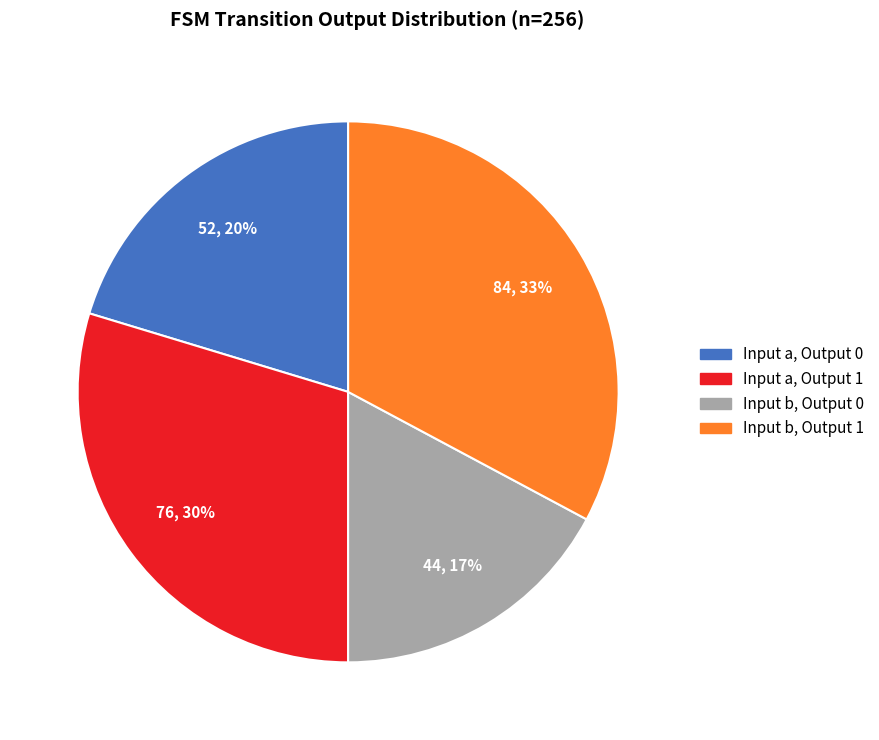

To the nearest percent, what is the difference between the largest and smallest slice percentages?

16%